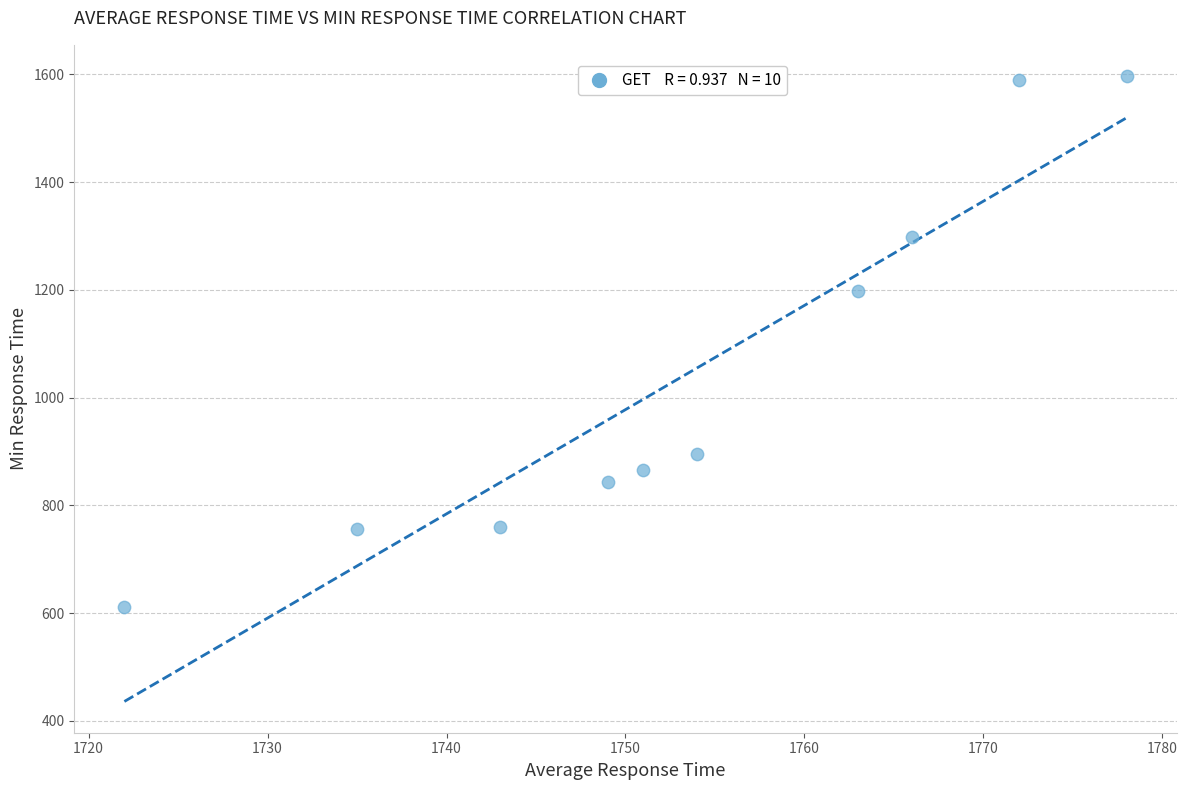

What is the range of X values (max minus min)?

56